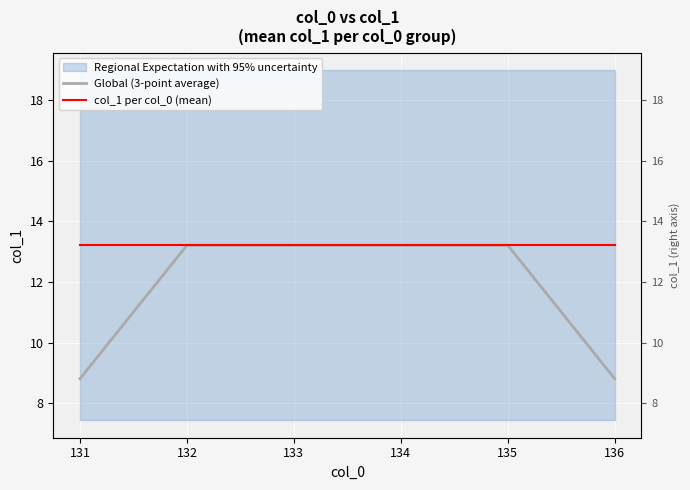

True or false: col_1 per col_0 (mean) has a value of 17.2 at 131.

False